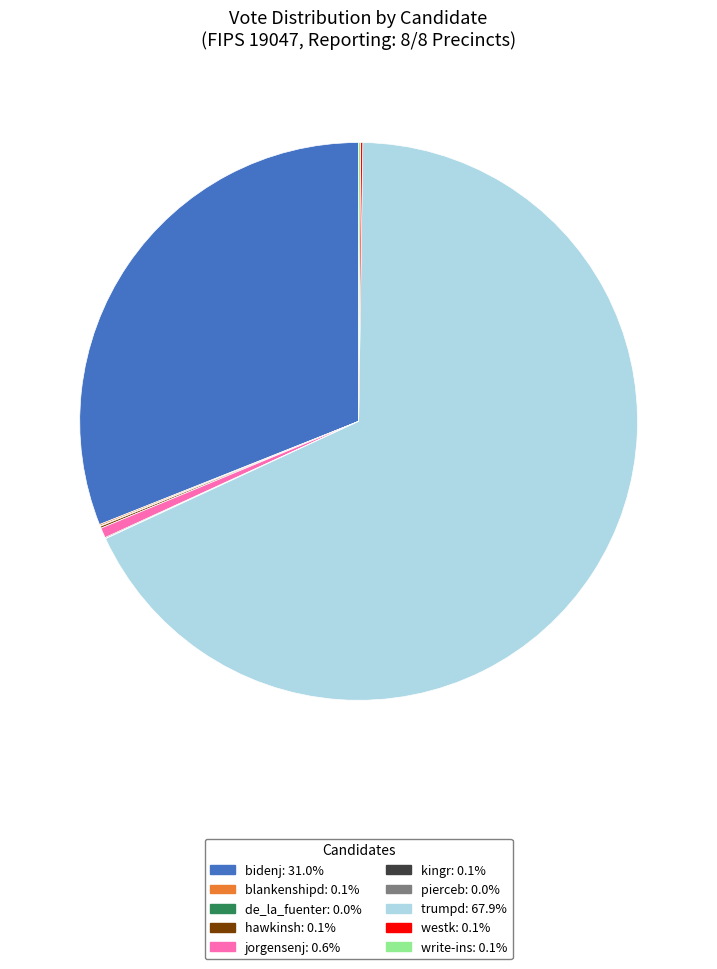

Is there any slice that represents more than half of the pie?

Yes